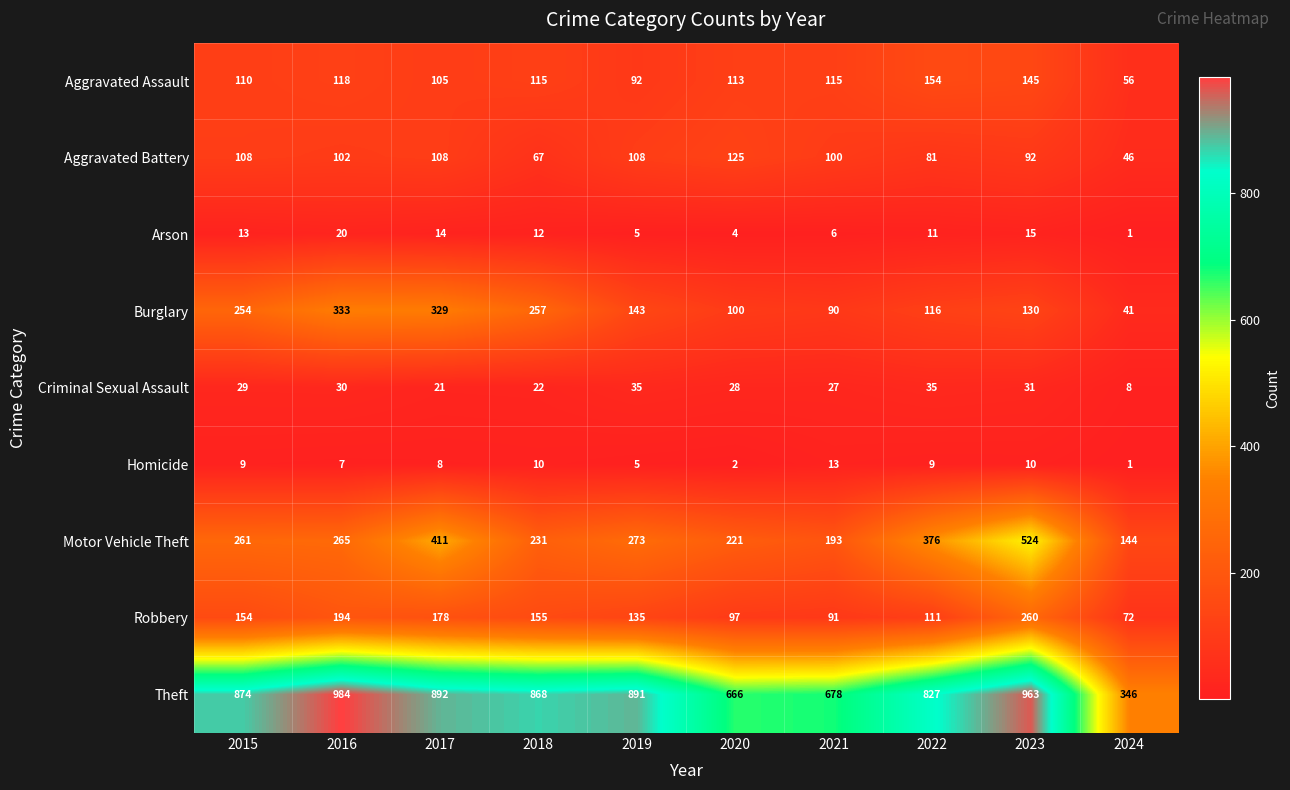

Read the Arson value at 2015, to the nearest 10.

10